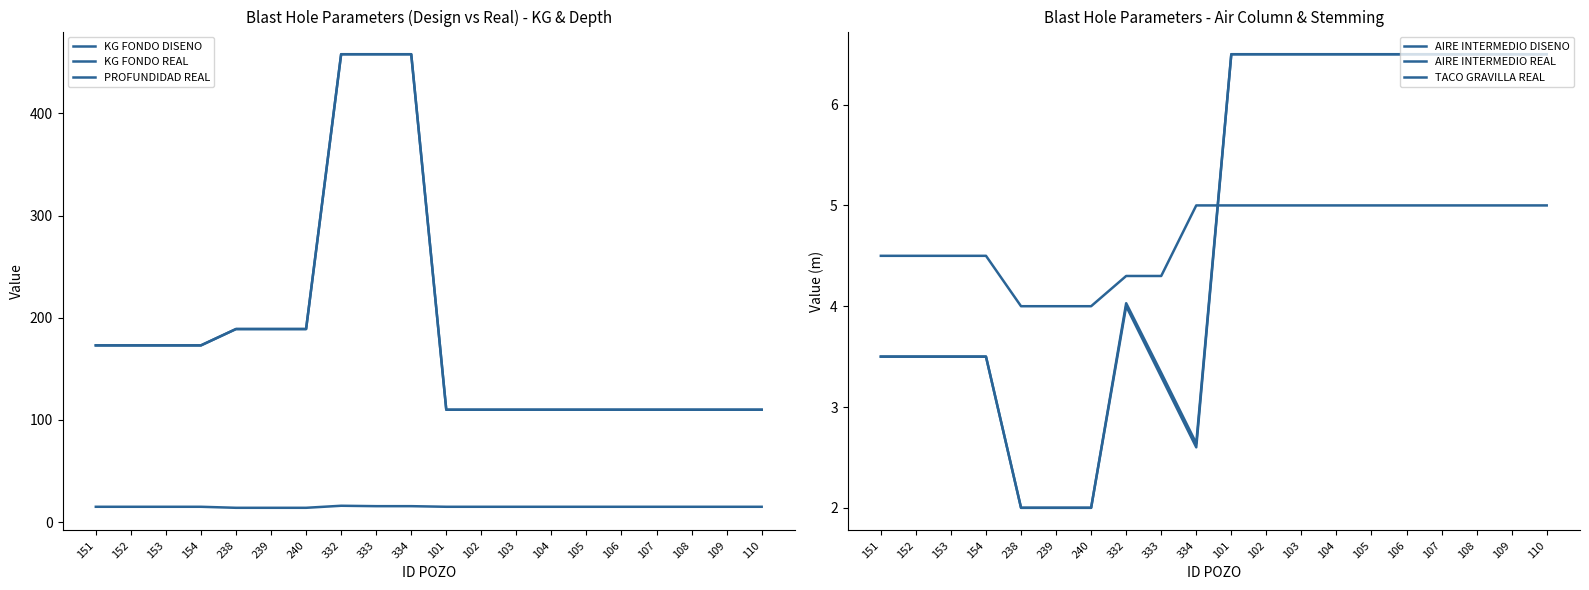

Rank the series by their maximum value, from lowest to highest.

TACO GRAVILLA REAL, AIRE INTERMEDIO DISENO, AIRE INTERMEDIO REAL, PROFUNDIDAD REAL, KG FONDO DISENO, KG FONDO REAL